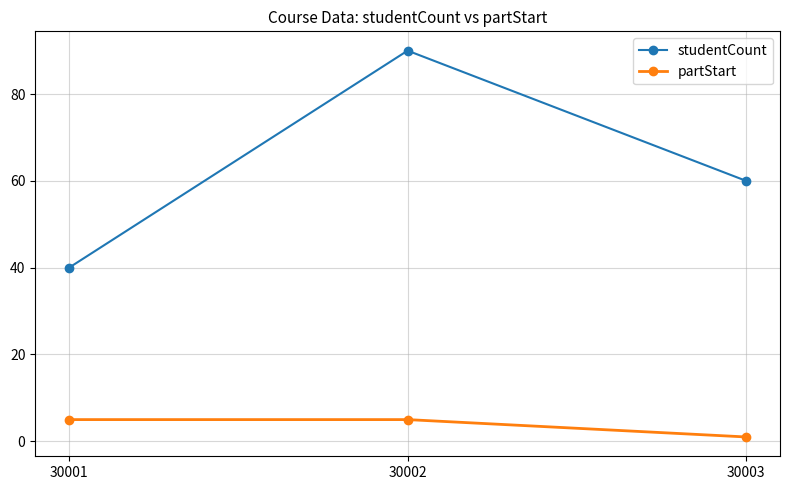

What is the spread (max minus min) of values at 30003?

59